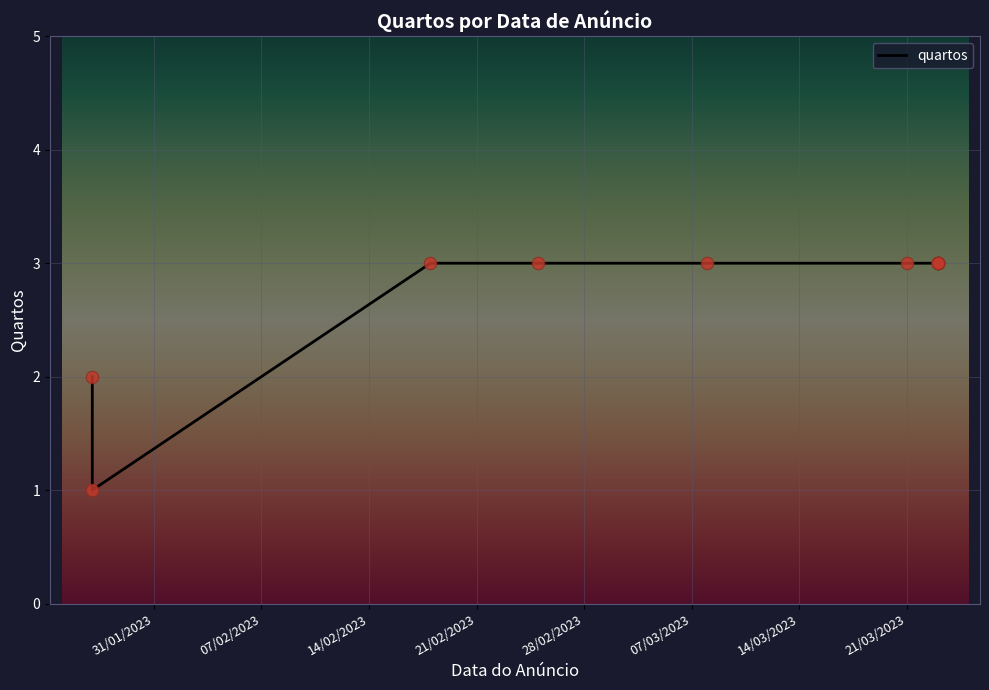

Which has a higher value, 31/01/2023 or 21/03/2023?

21/03/2023